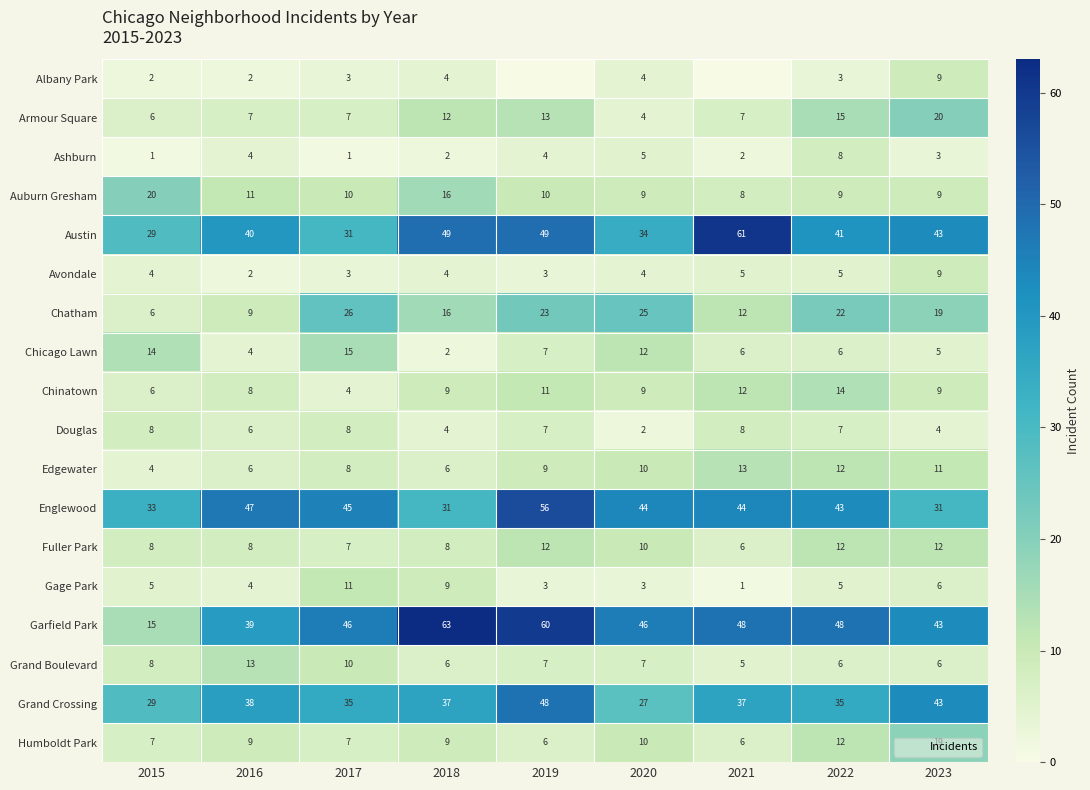

Is the value of Grand Boulevard at 2021 greater than the value of Chicago Lawn at 2021?

No